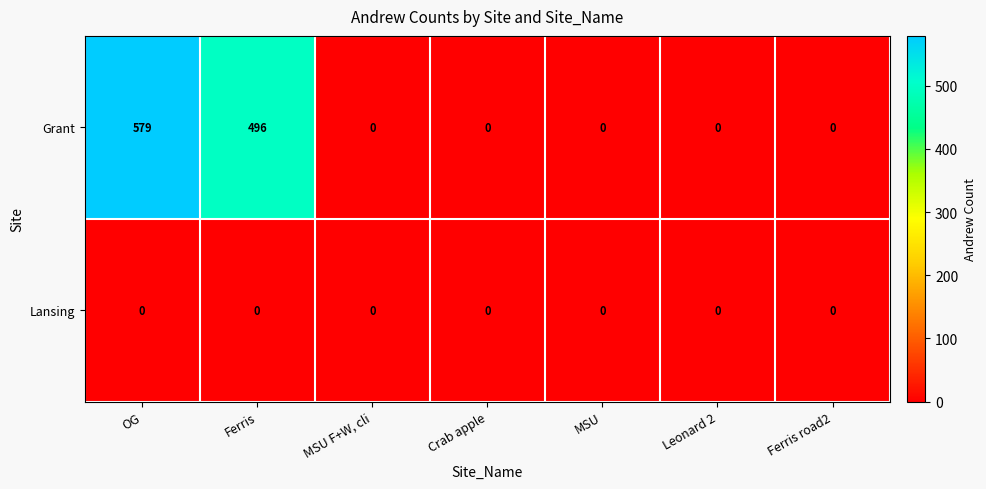

Which series changed the most between Ferris and MSU F+W, cli?

Grant